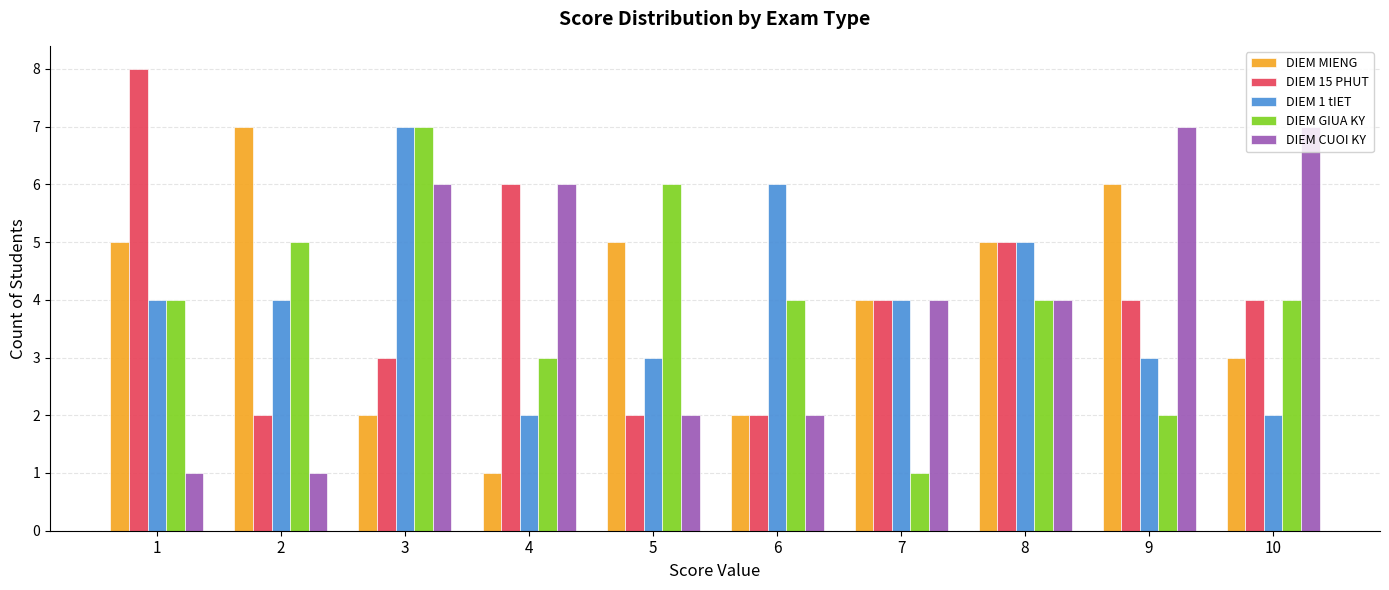

What is the greatest value displayed?

8